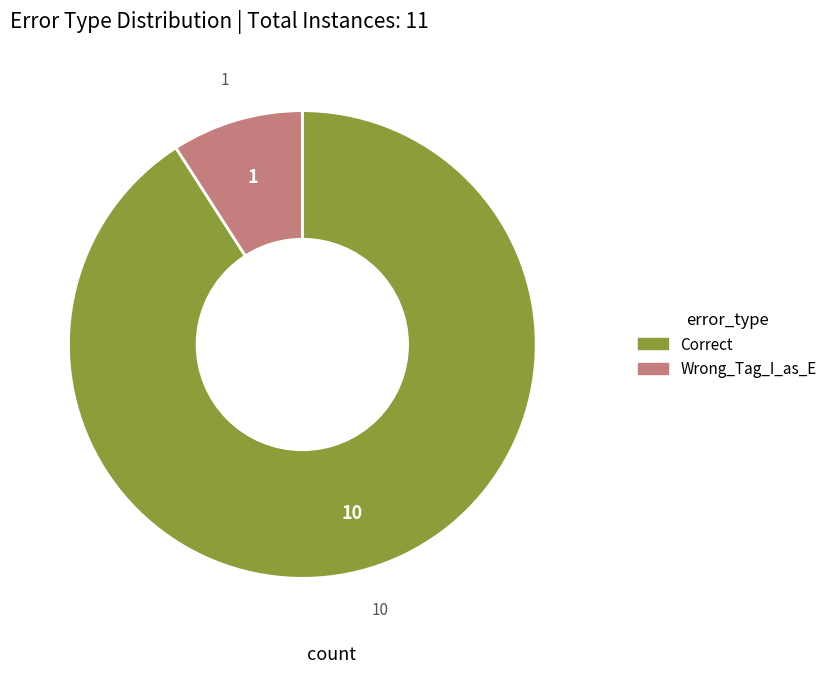

Which has a higher value, Wrong_Tag_I_as_E or Correct?

Correct